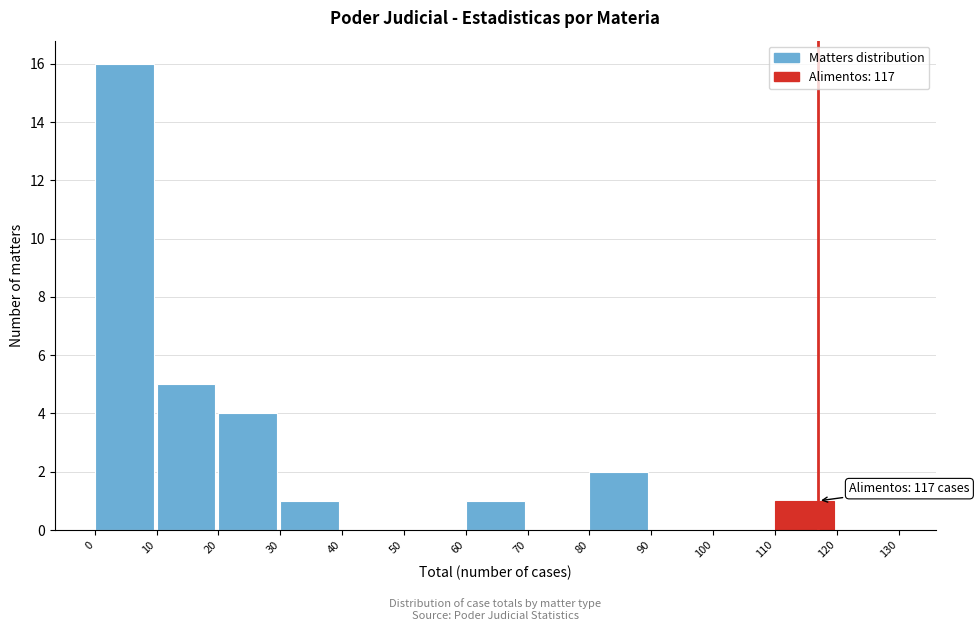

Which range on the x-axis has the tallest bar?

0 to 10